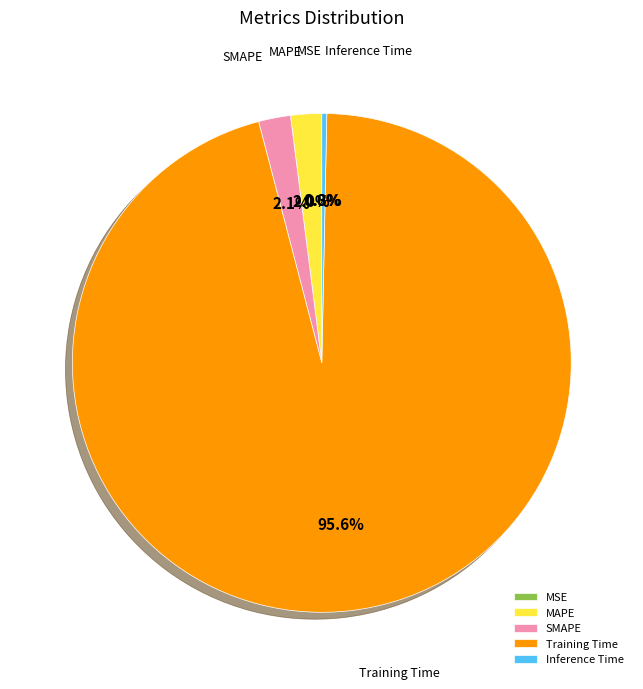

What percentage is NOT represented by Training Time?

4.4%